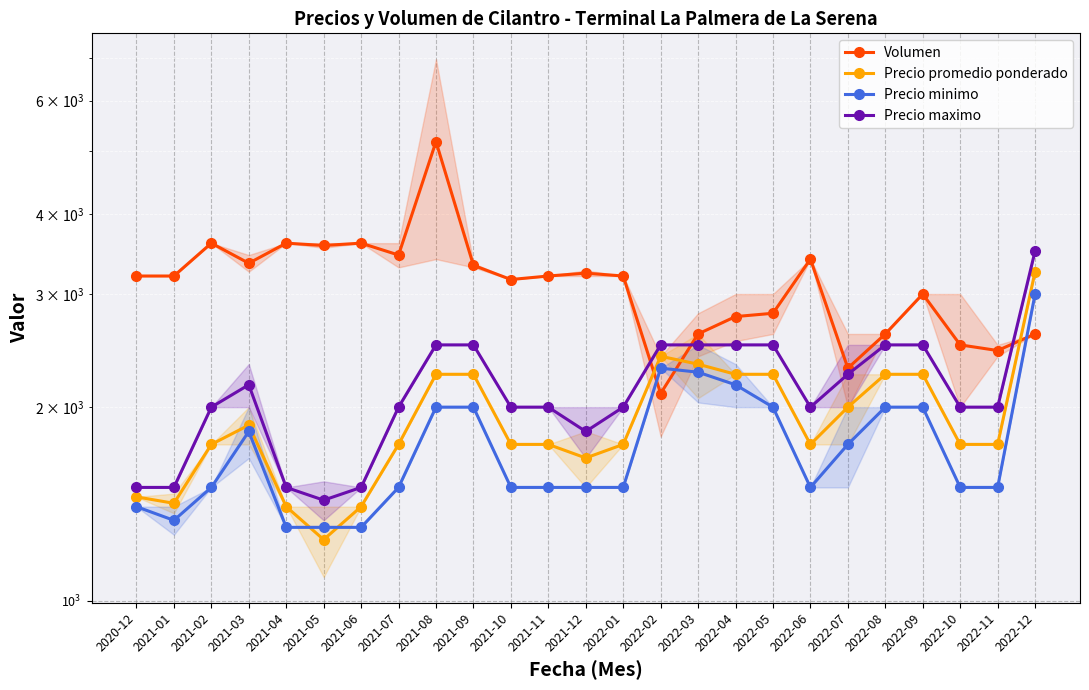

How many times do Precio promedio ponderado and Precio minimo cross each other?

2